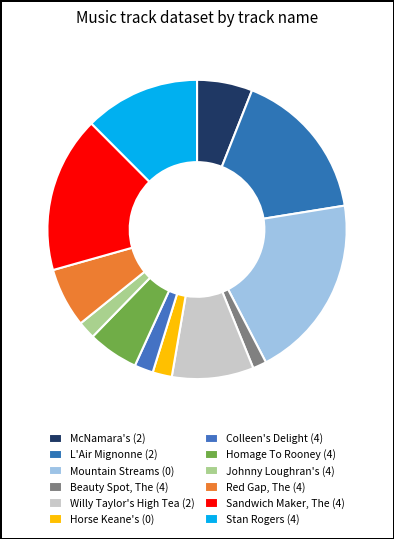

What is the change in value from L'Air Mignonne (2) to Horse Keane's (0)?

-12323